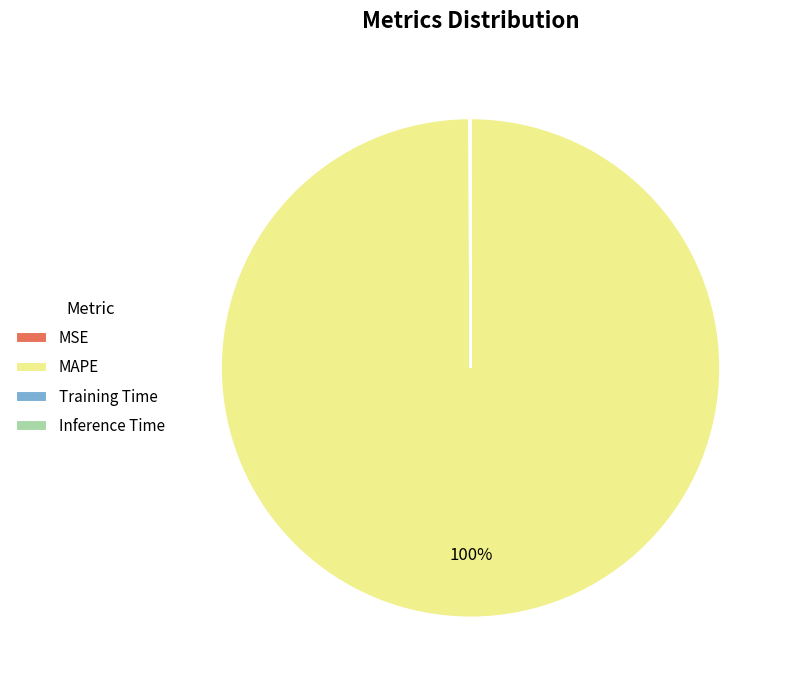

To the nearest percent, what is the difference between the largest and smallest slice percentages?

100%